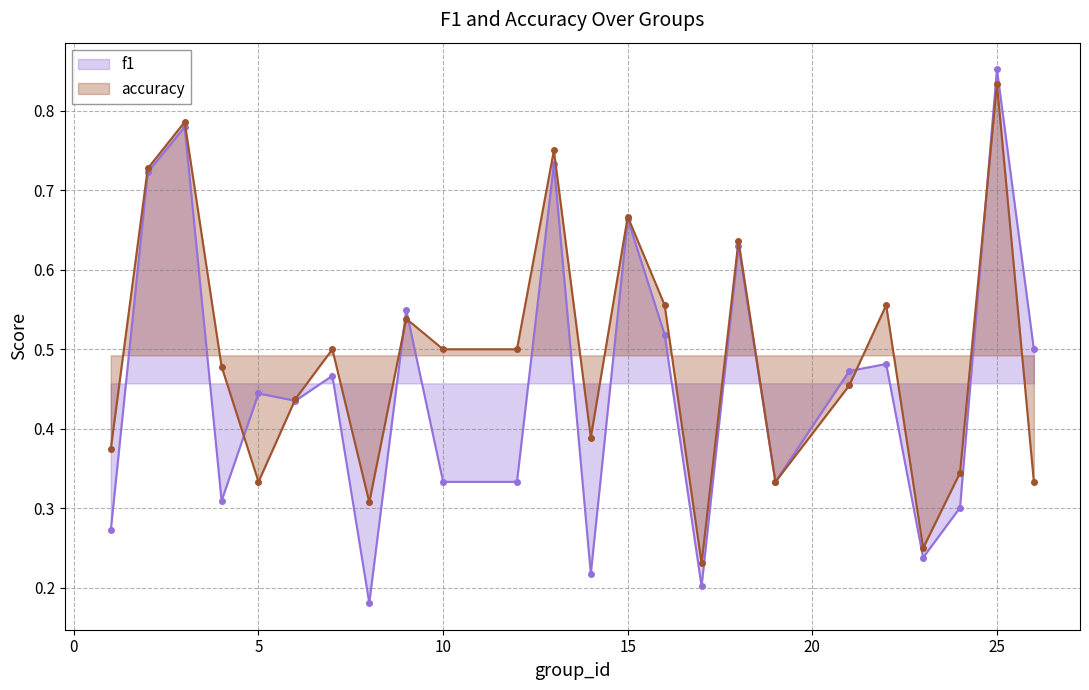

Count the accuracy values in the range 0 to 1.

24